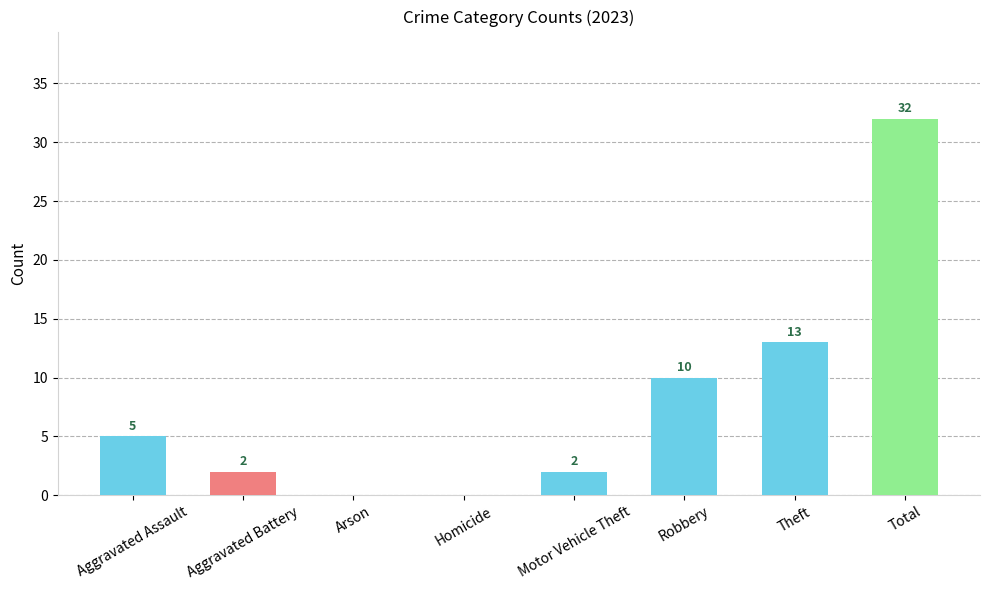

True or false: the data shows 2 at Aggravated Battery.

True